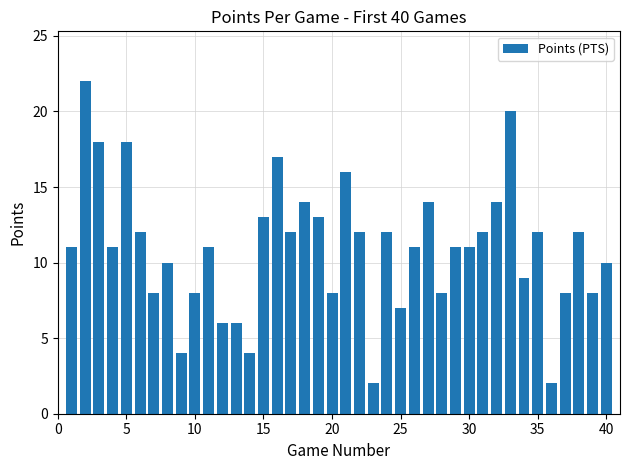

What is the value of the 3rd bar from the left?

18